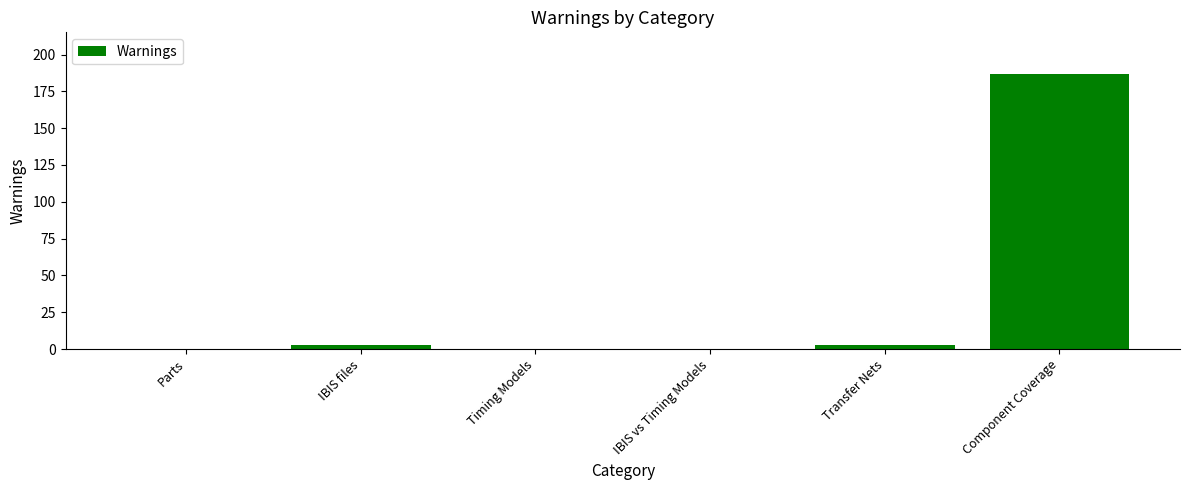

What is the maximum value shown in the chart?

187